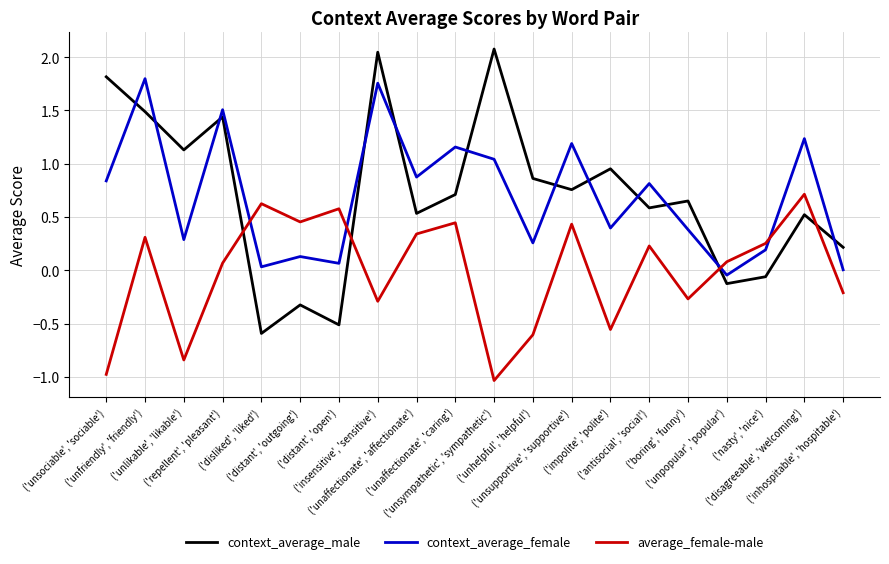

What is the greatest value displayed?

2.1